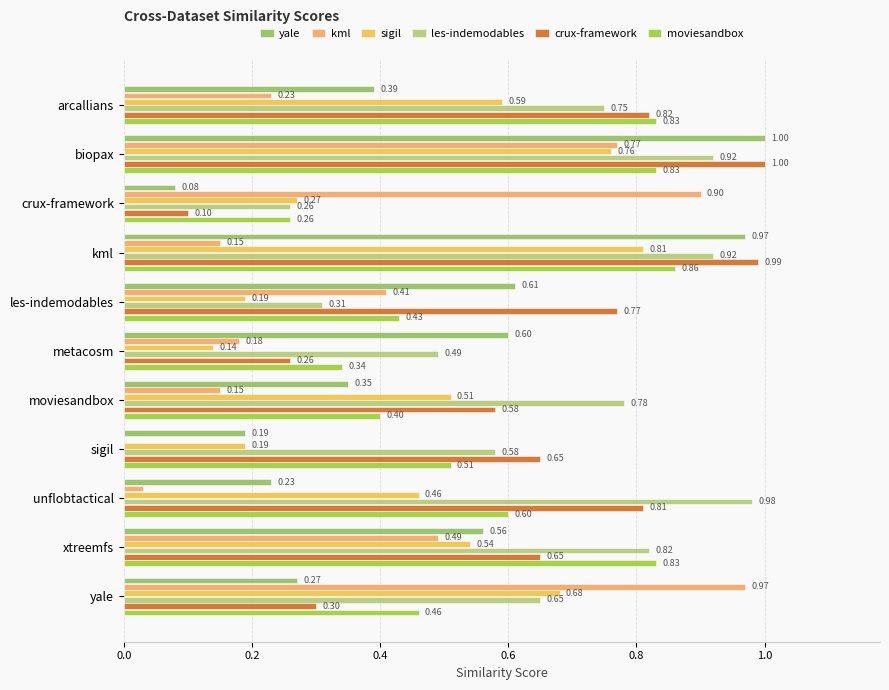

What is the sum of all les-indemodables values?

7.5